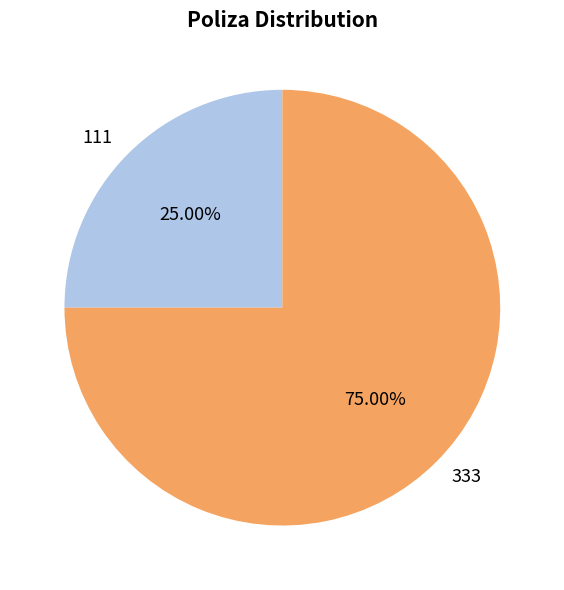

To the nearest percent, what is the difference between the 111 and 333 slice percentages?

50%